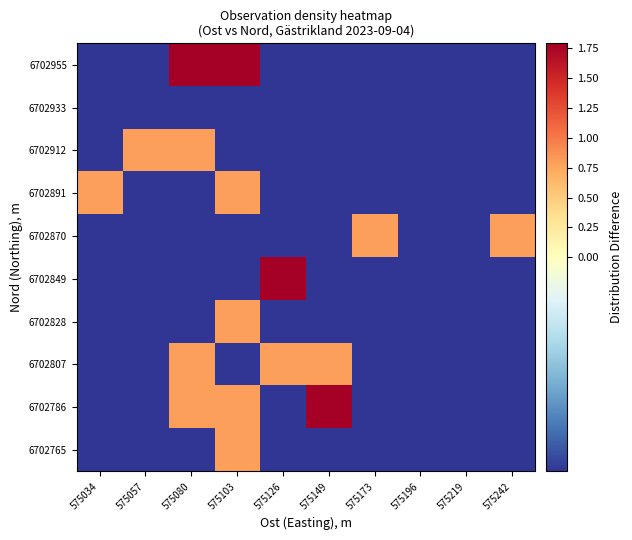

What is the total value across all series at 575242?

-1.1